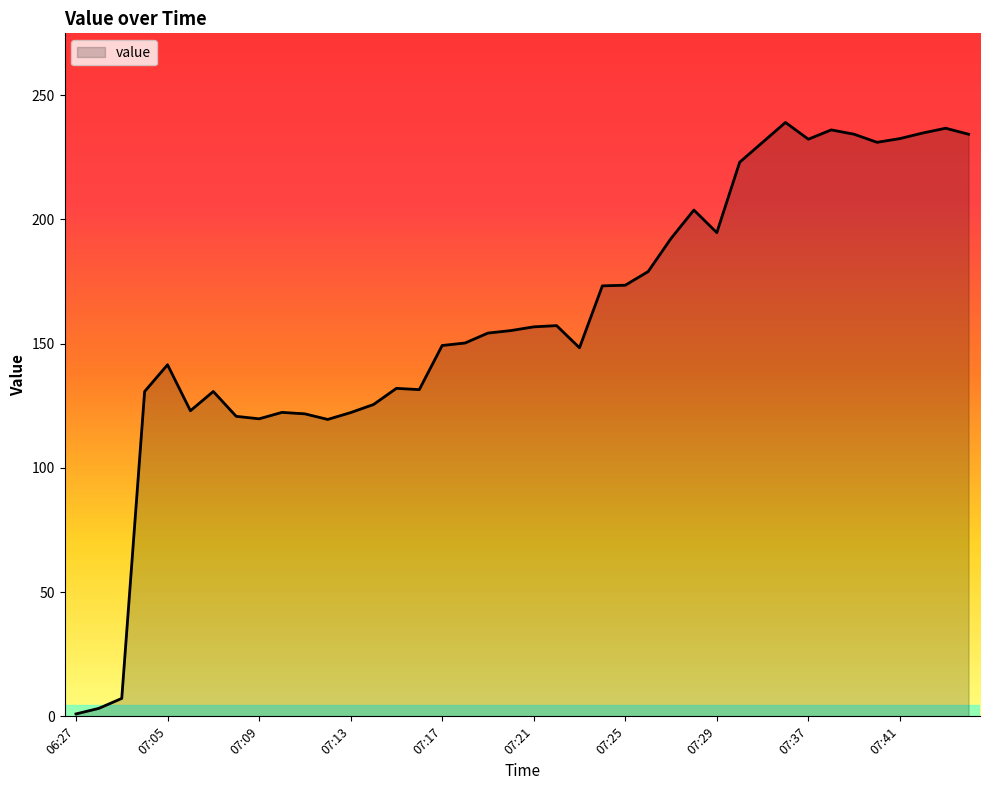

How many lines are shown in the chart?

1